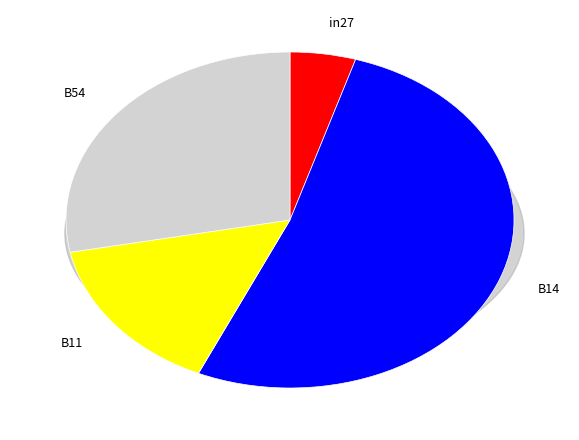

Is it true that B11 is 30% of the pie?

False